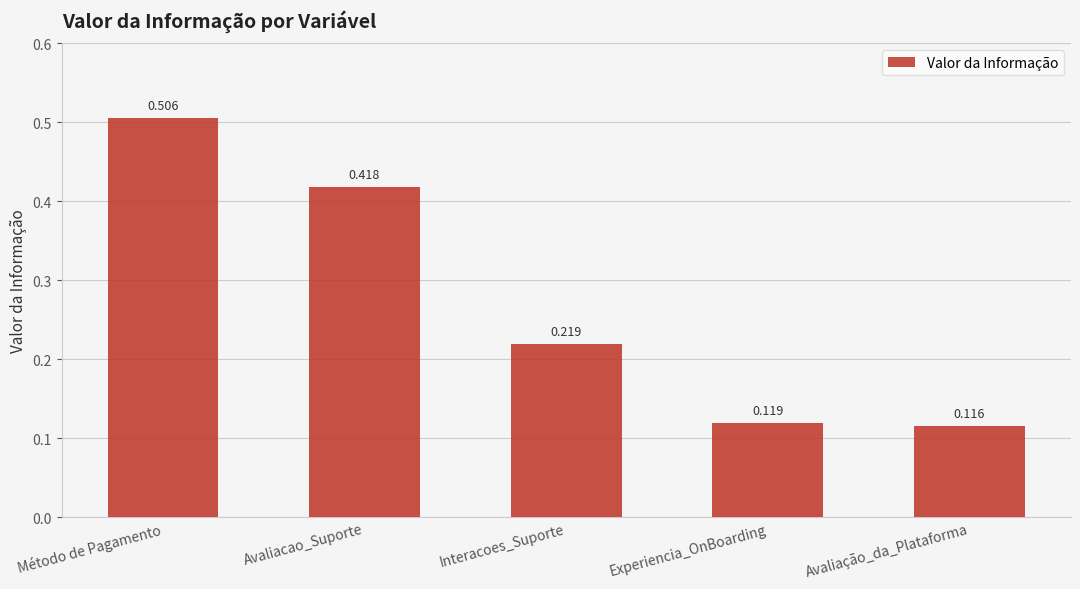

List the labels in order of value, largest first.

Método de Pagamento, Avaliacao_Suporte, Interacoes_Suporte, Experiencia_OnBoarding, Avaliação_da_Plataforma